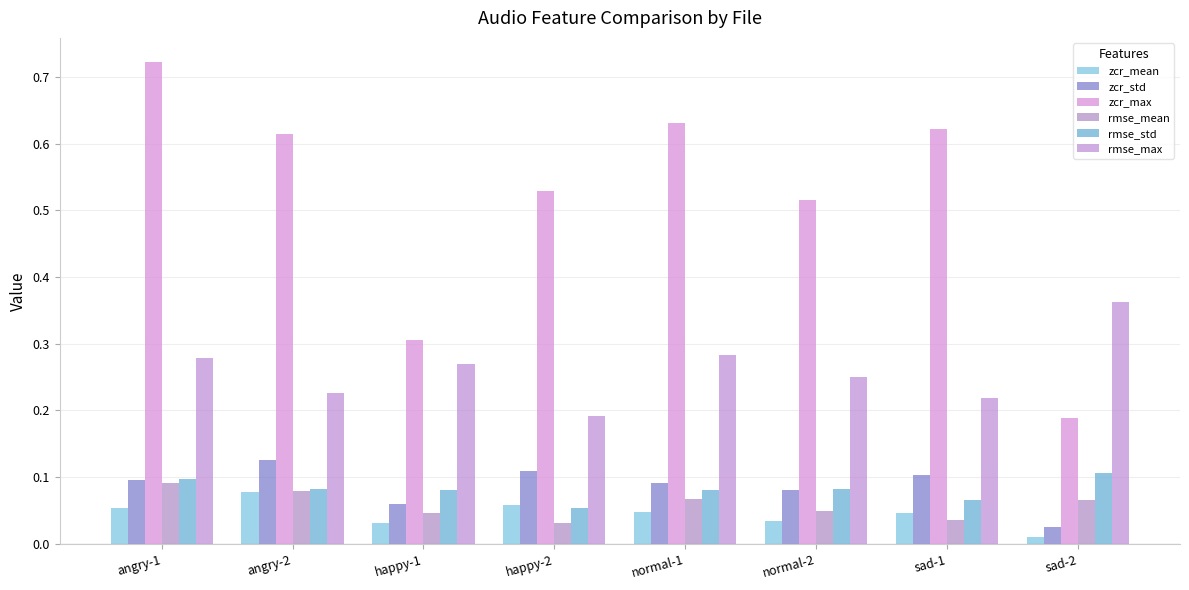

How many bars are there in each group?

6